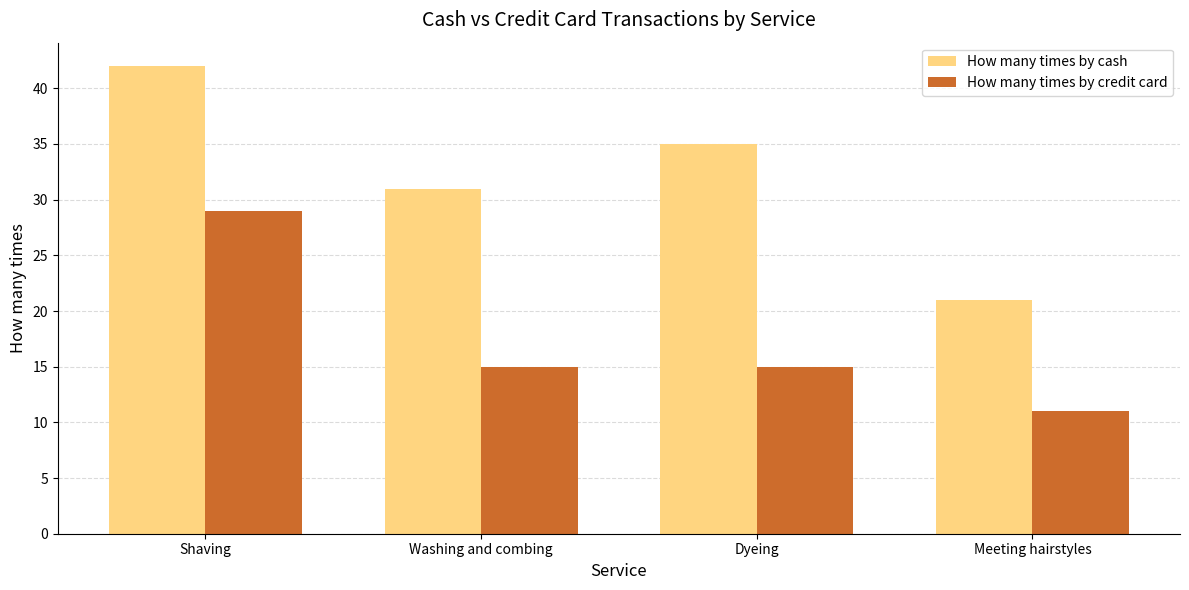

Rank the series by their maximum value, from highest to lowest.

How many times by cash, How many times by credit card